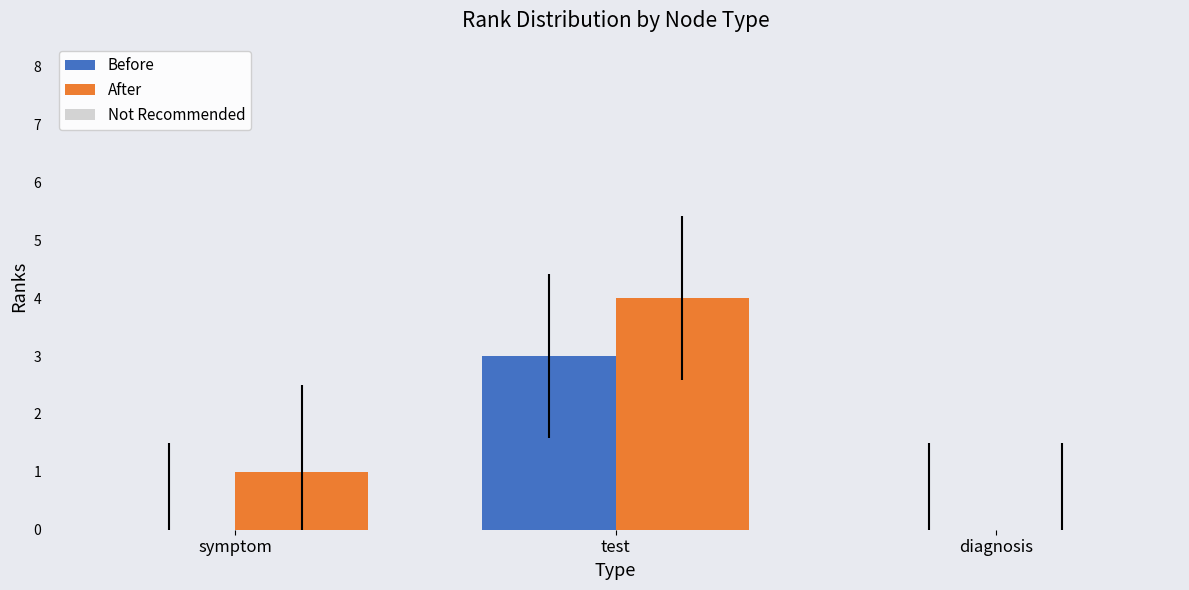

At which category is the sum across all series the highest?

test